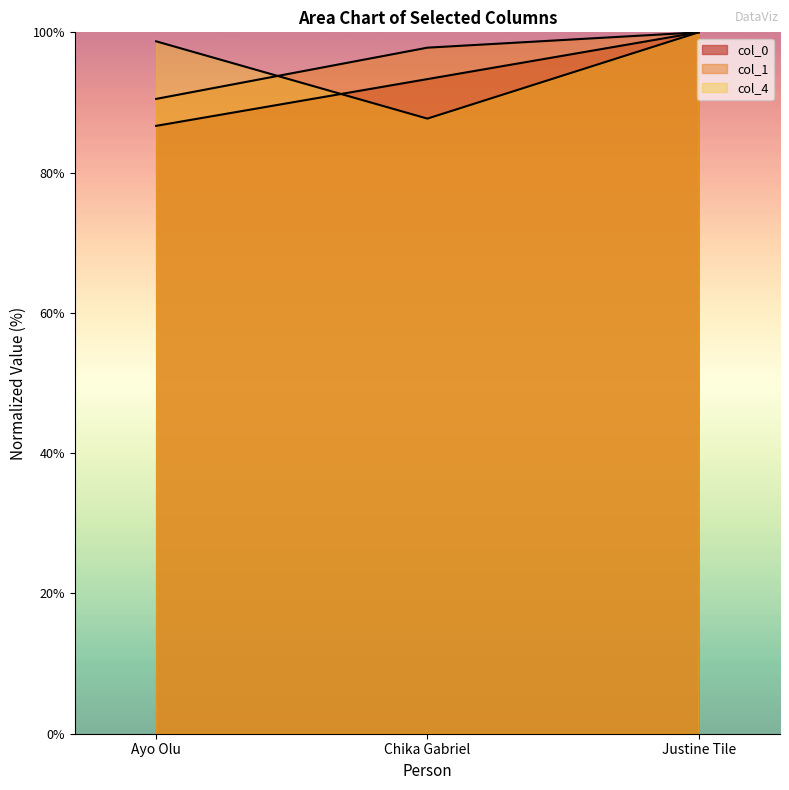

What is the value of the col_0 point at the 3rd from the left?

100.0